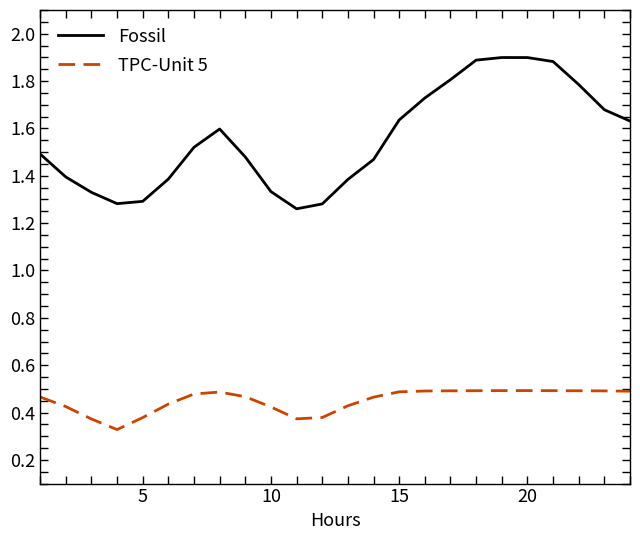

Which series has the largest total across all categories?

Fossil